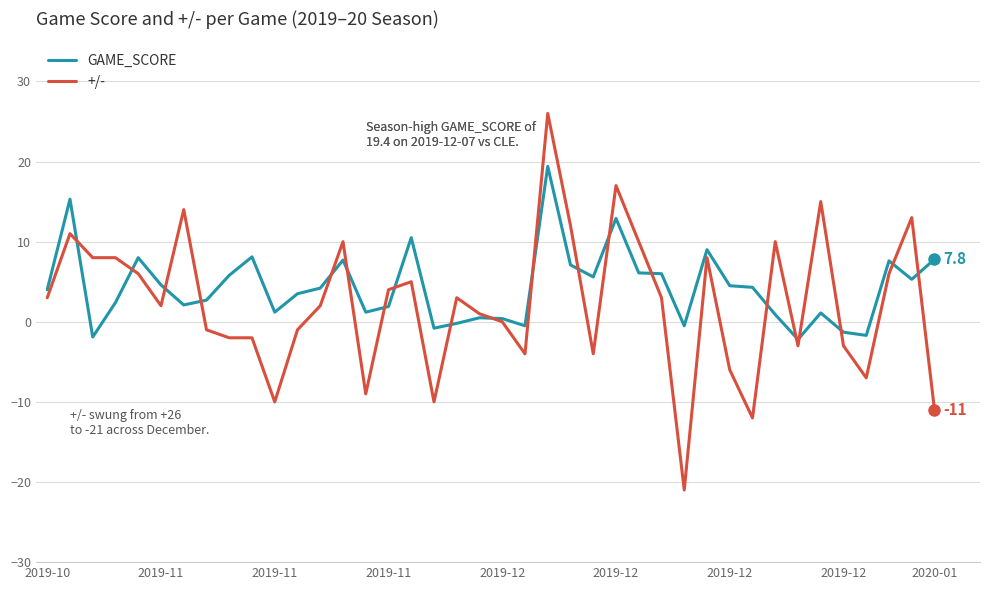

Which series has the widest spread of values?

+/-